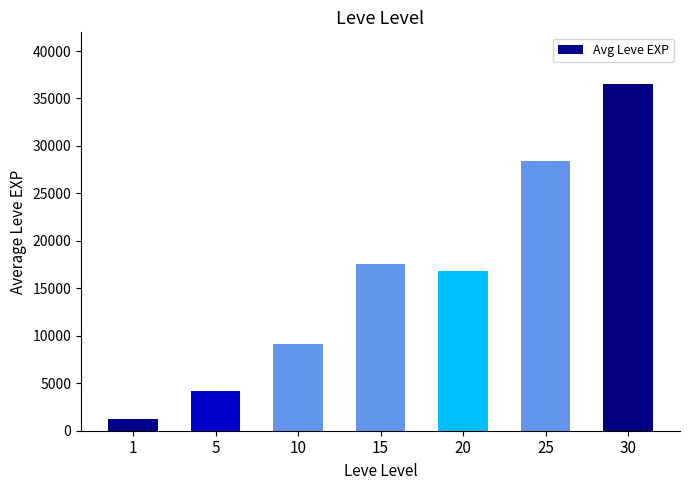

What is the value of the 3rd bar from the left?

9106.7